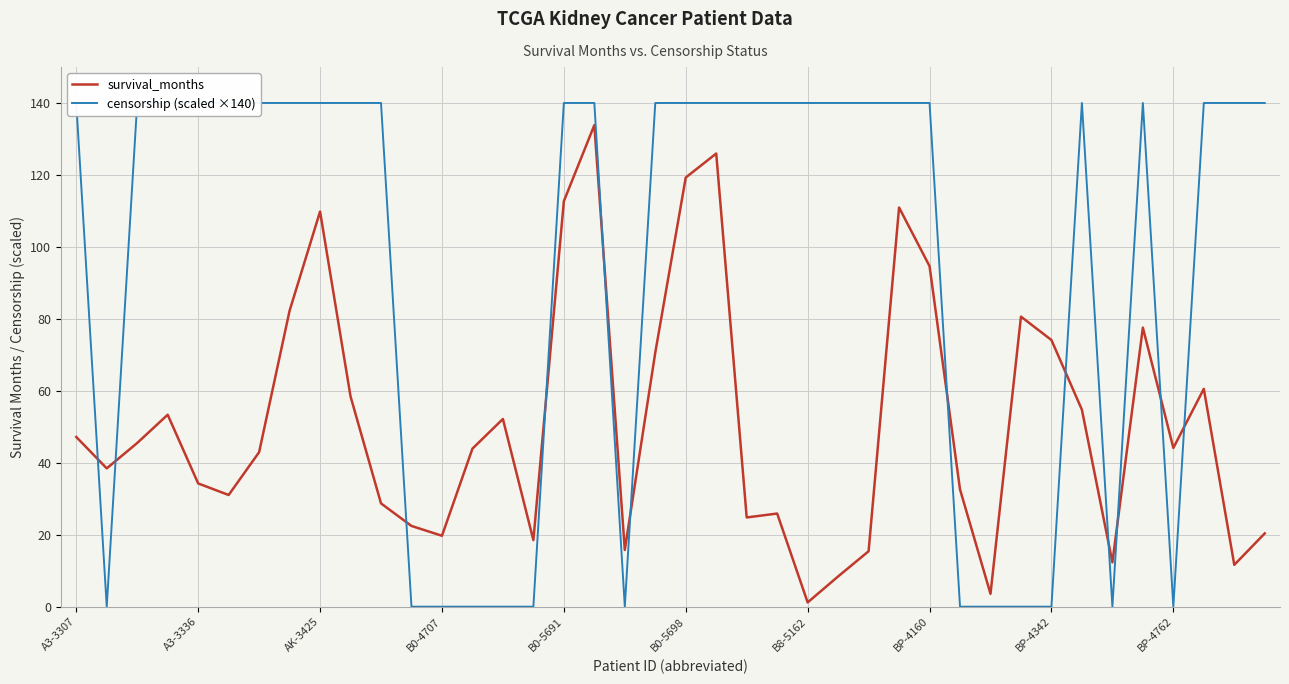

How many times do censorship (scaled ×140) and survival_months cross each other?

12